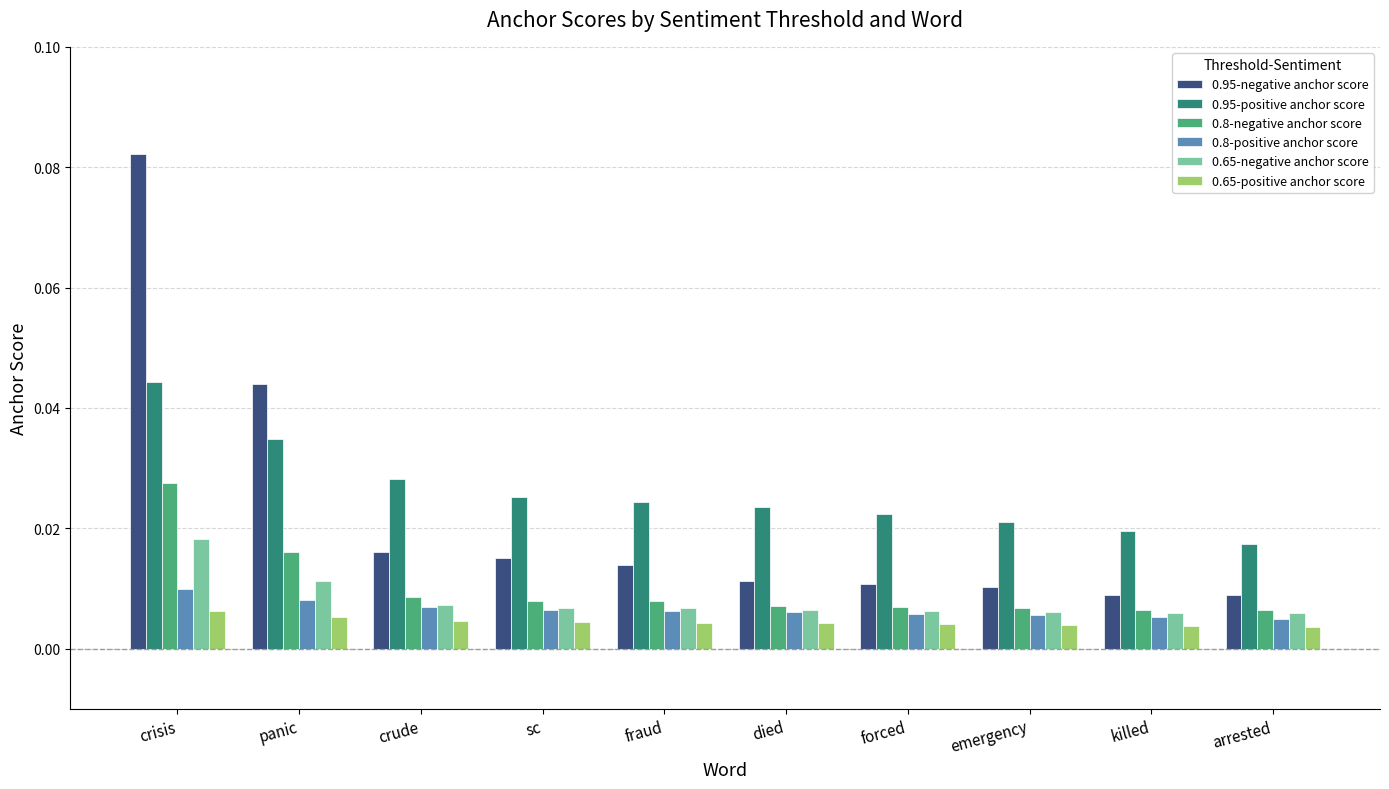

How many series are shown in this chart?

6